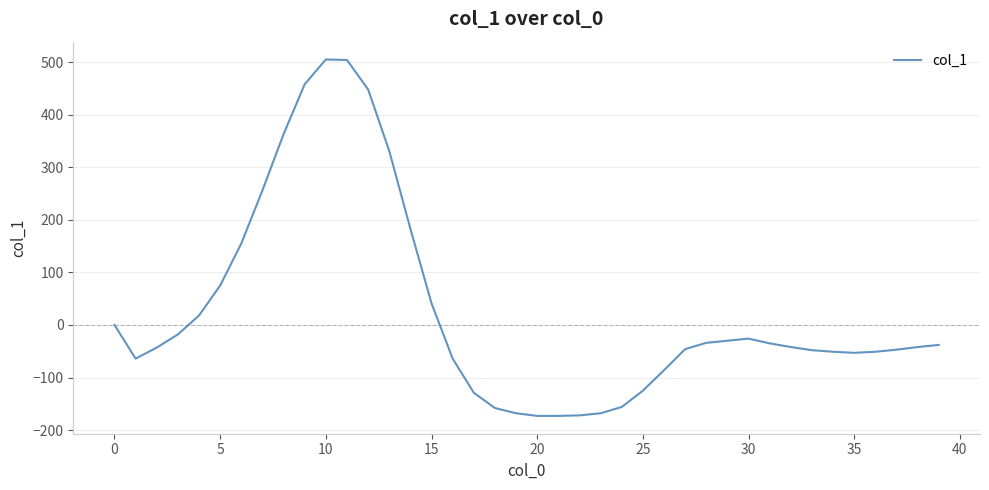

What is the difference between the maximum and minimum values?

678